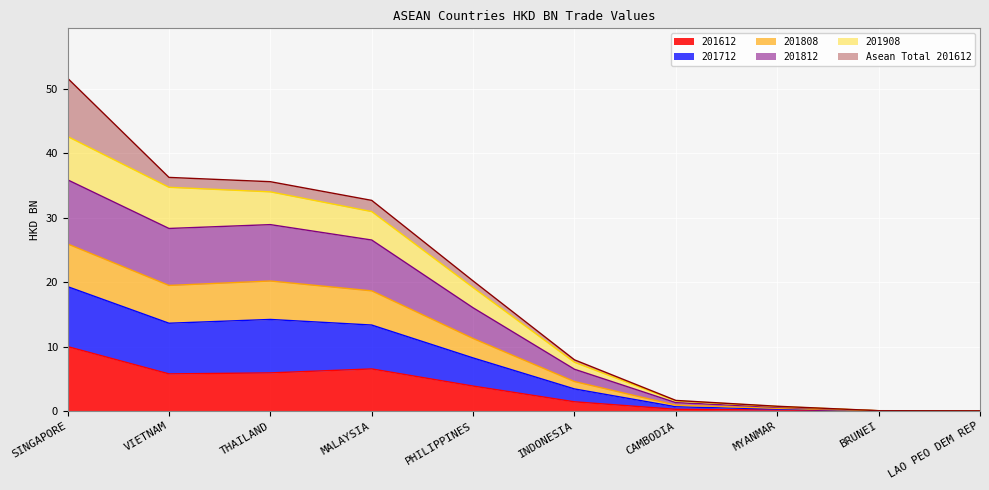

How many values in the 201812 series are below 11?

5